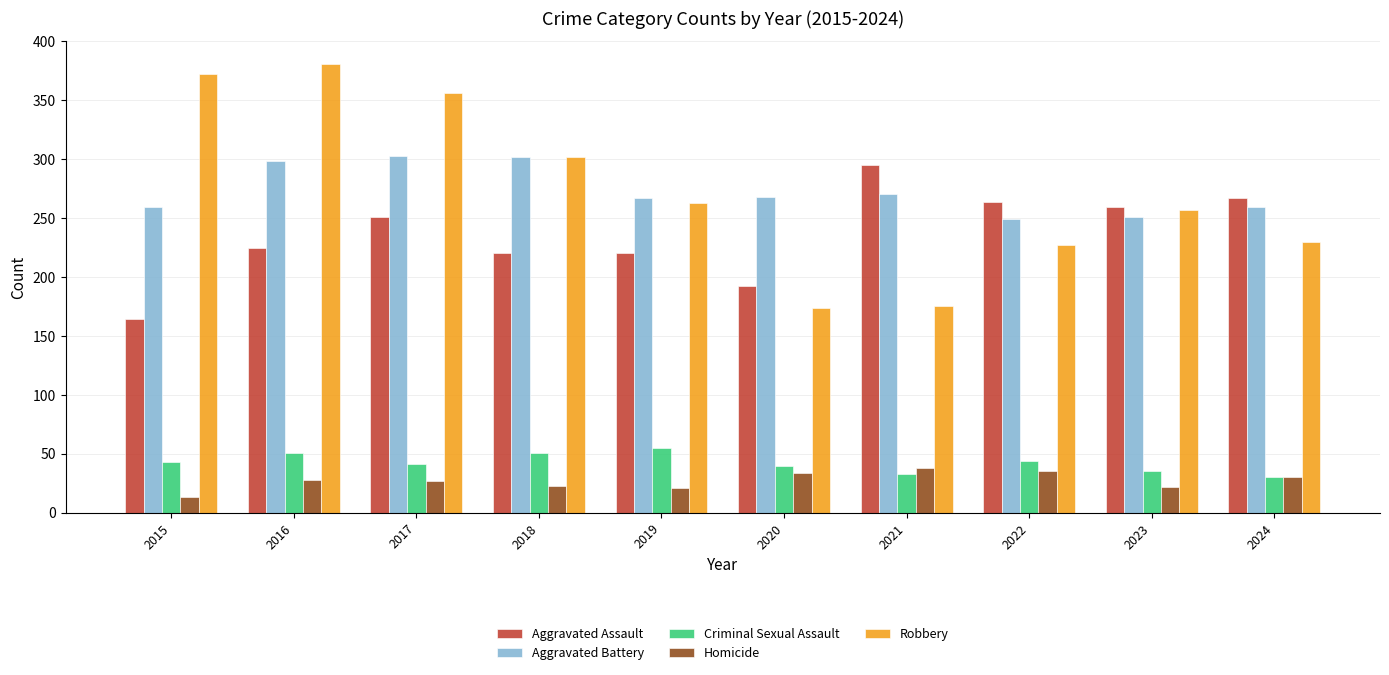

What is the sum of all Homicide values?

271